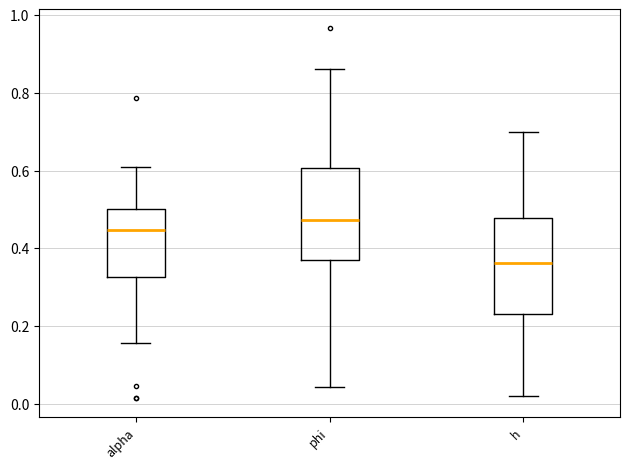

Reading left to right, transcribe this box plot: for each box, give where its median line is, the range the box spans, and where its two whiskers end, as read against the y-axis. The values are not printed on the chart, so give them approximately, as read against the axis.

alpha: median 0.44, box 0.32 to 0.50, whiskers 0.16 to 0.60
phi: median 0.48, box 0.38 to 0.60, whiskers 0.04 to 0.86
h: median 0.36, box 0.24 to 0.48, whiskers 0.02 to 0.70